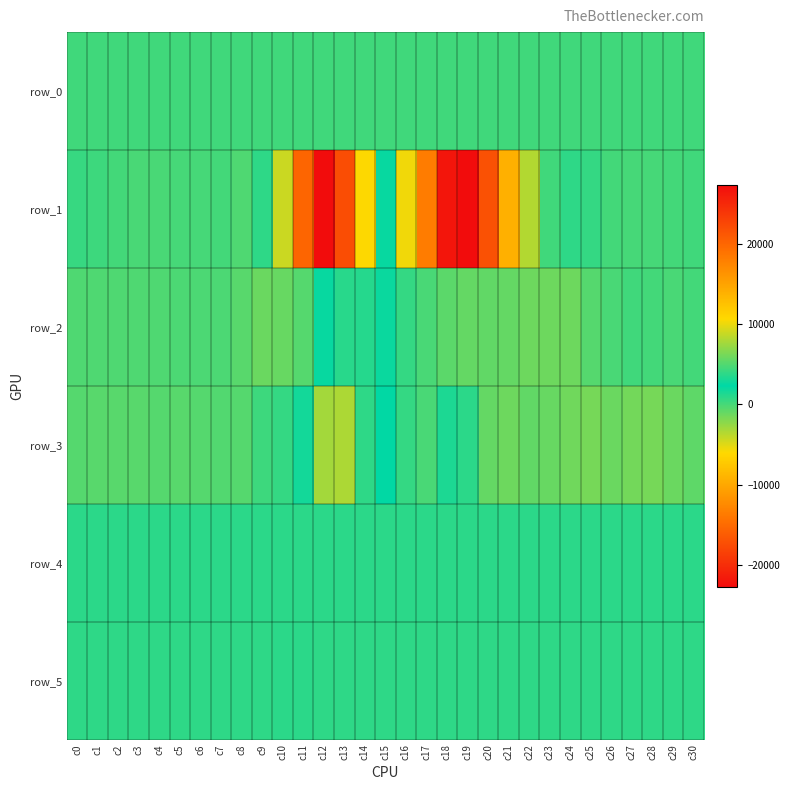

Between c14 and c18, which series saw the biggest shift?

row_1